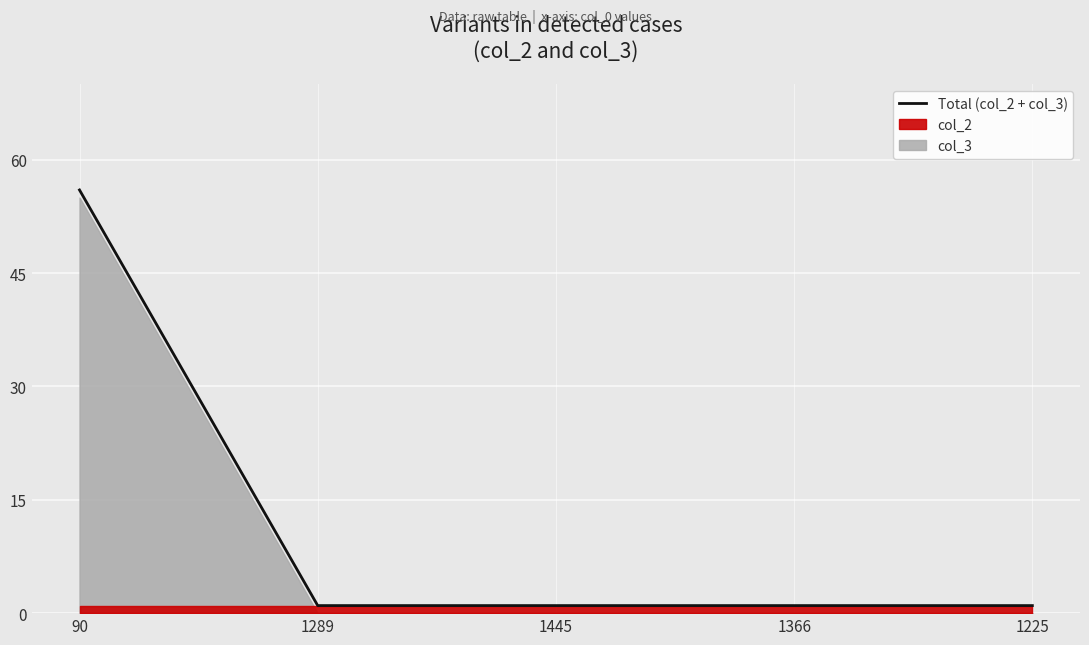

Which category has the highest value across all series?

90